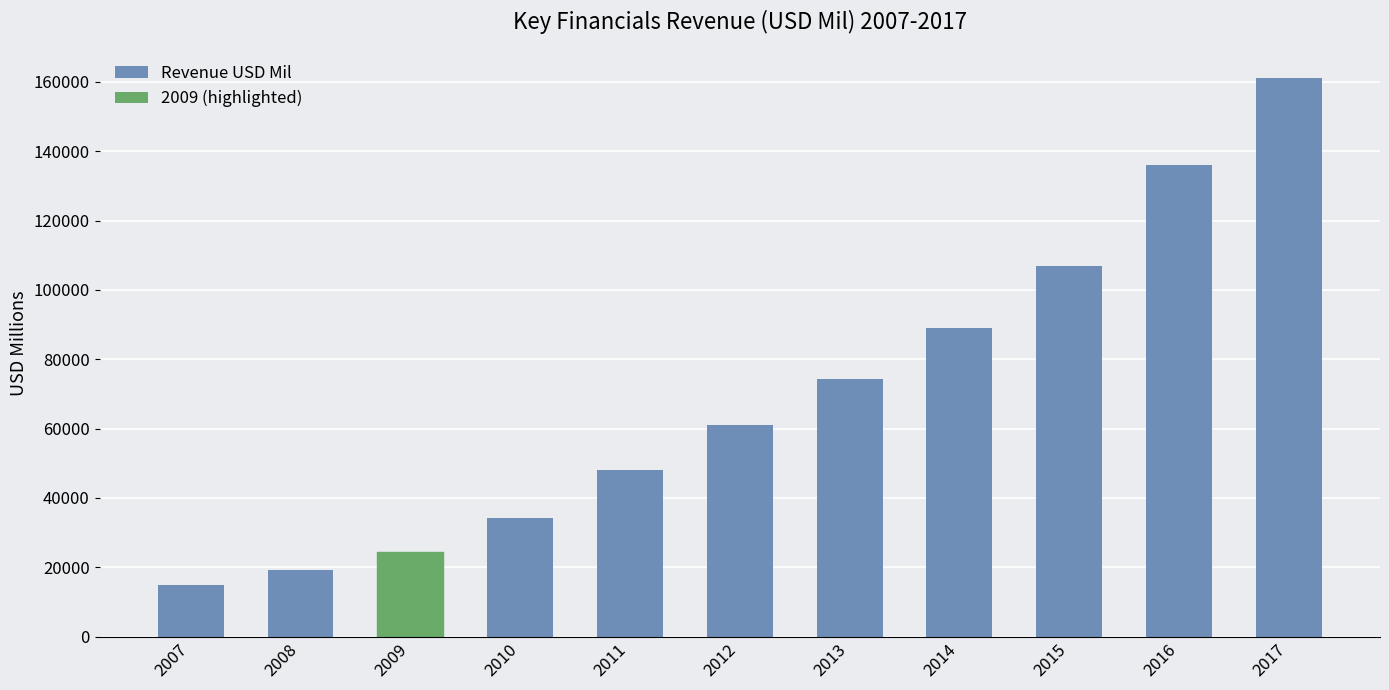

Which label corresponds to the largest value in the chart?

2017